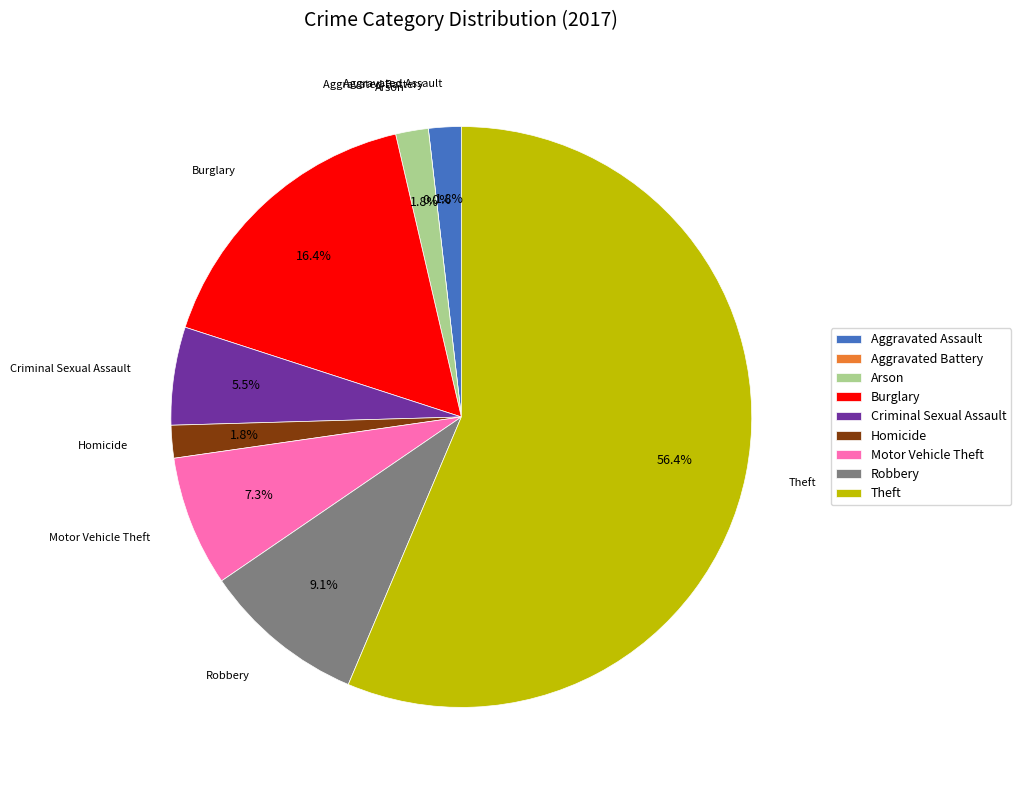

Combined, what portion of the pie is Homicide and Burglary?

18.2%